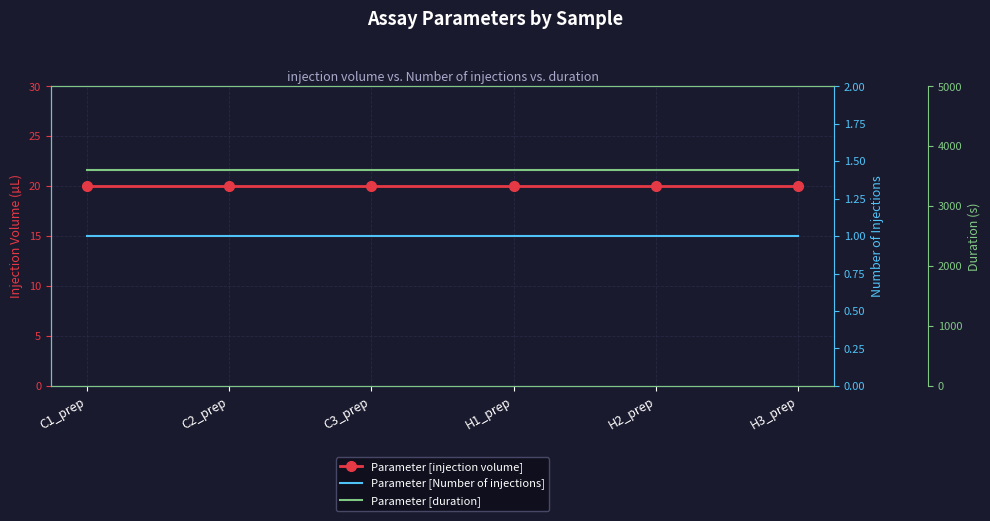

What is the label of the 2nd point from the right?

H2_prep